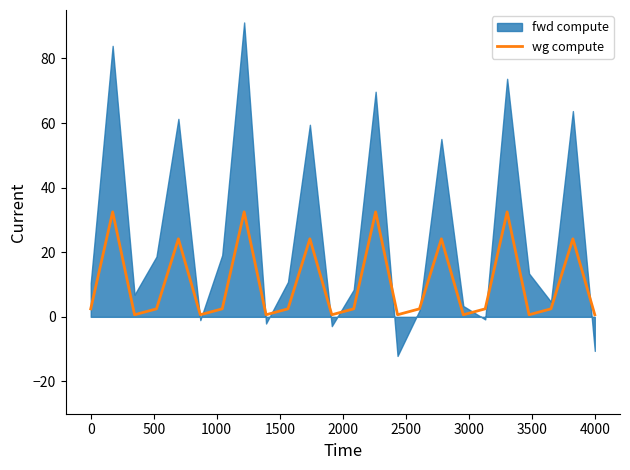

The value at 10 is 24.2. True or false?

True